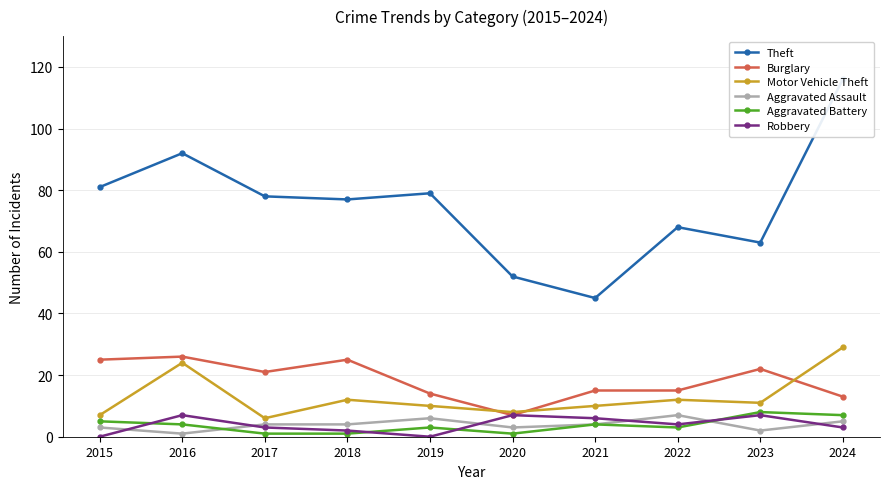

Is the value of Aggravated Assault at 2015 greater than the value of Burglary at 2019?

No